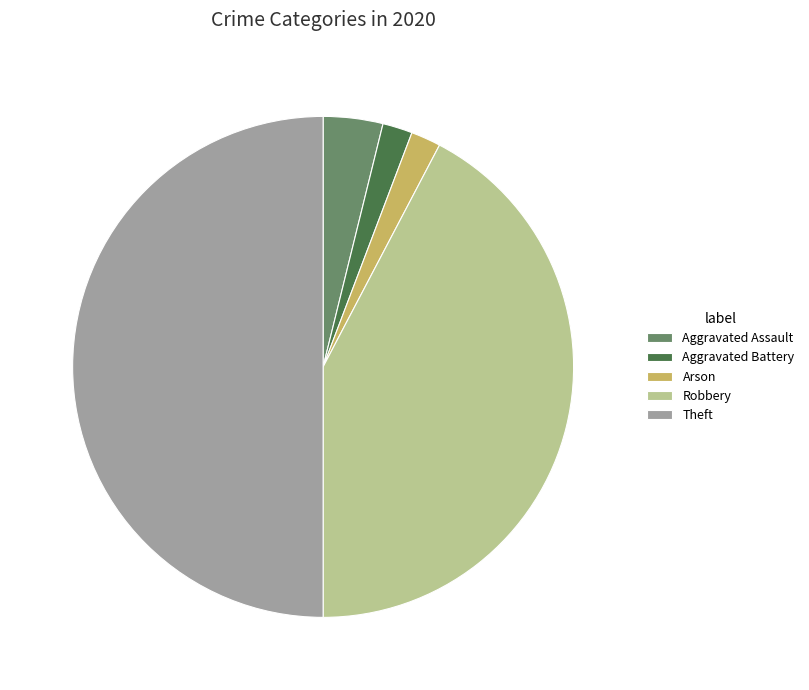

Count the number of slices in the pie.

5